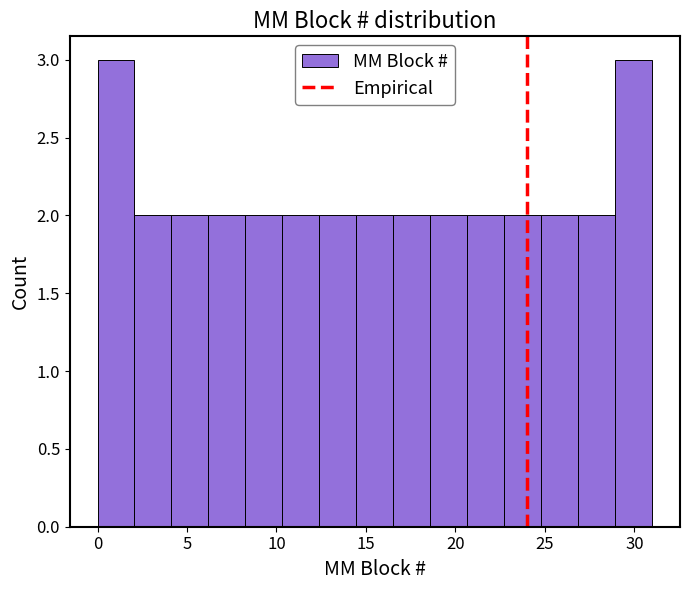

What is the height of the bar covering 22.5 to 25.0 on the x-axis? Neither the bar edges nor the heights are printed on the chart, so give them approximately, as read against the axes.

2